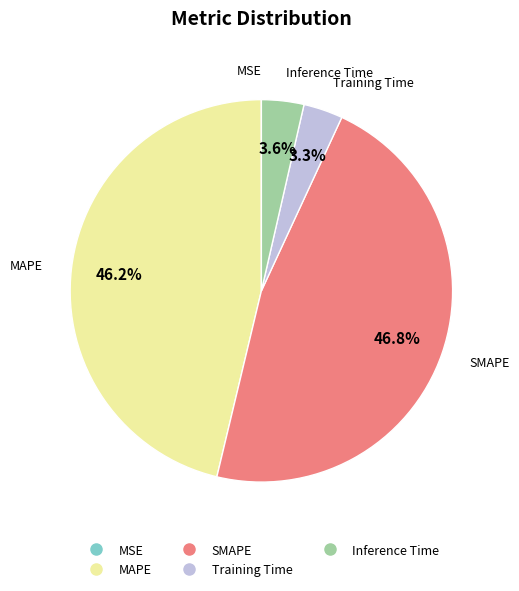

Do Inference Time and Training Time together represent more than half of the pie?

No